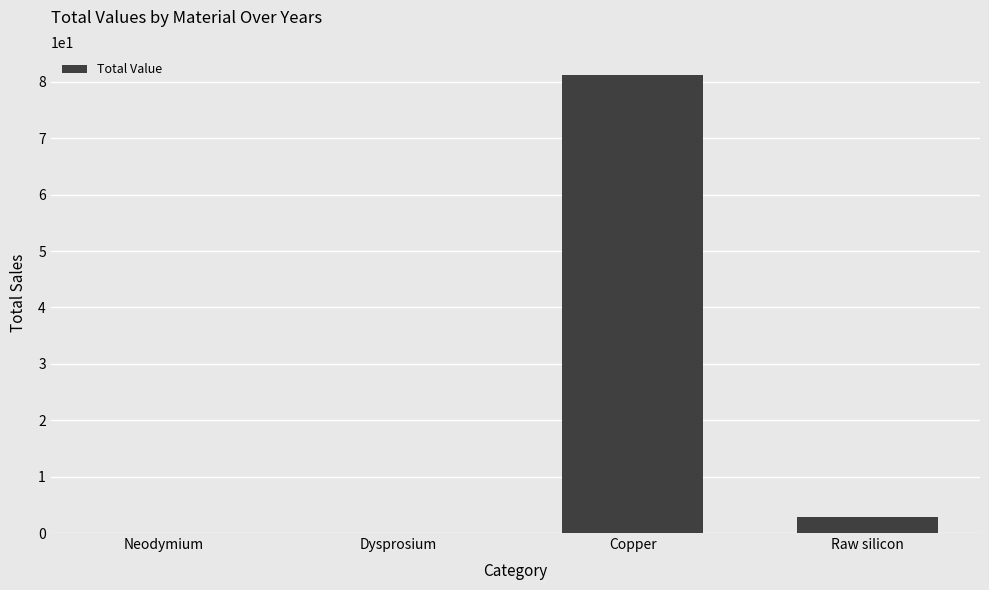

What is the greatest value displayed?

81.2